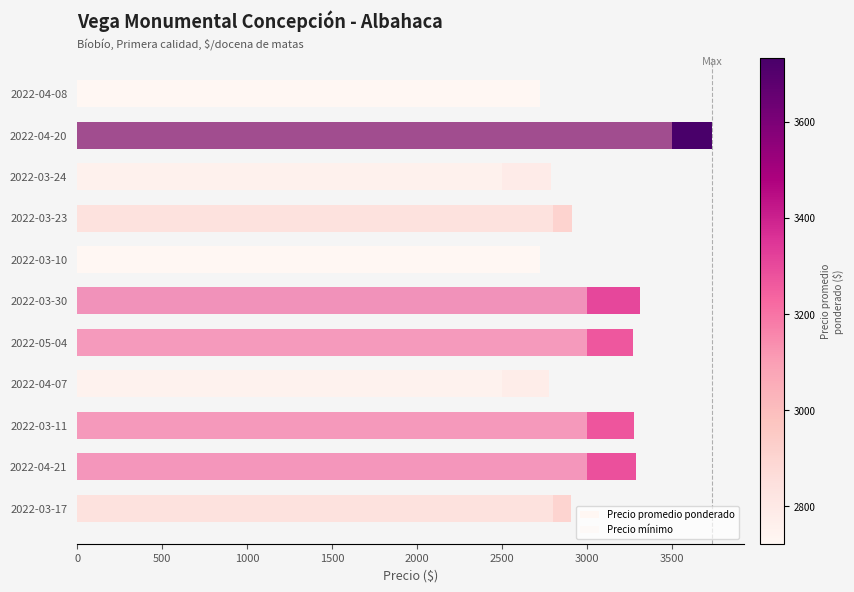

Reading right to left, extract all data points from this chart.

Precio promedio ponderado: 2906	3286	3273	2778	3267	3308	2722	2911	2786	3733	2722
Precio mínimo: 2800	3000	3000	2500	3000	3000	2500	2800	2500	3500	2500